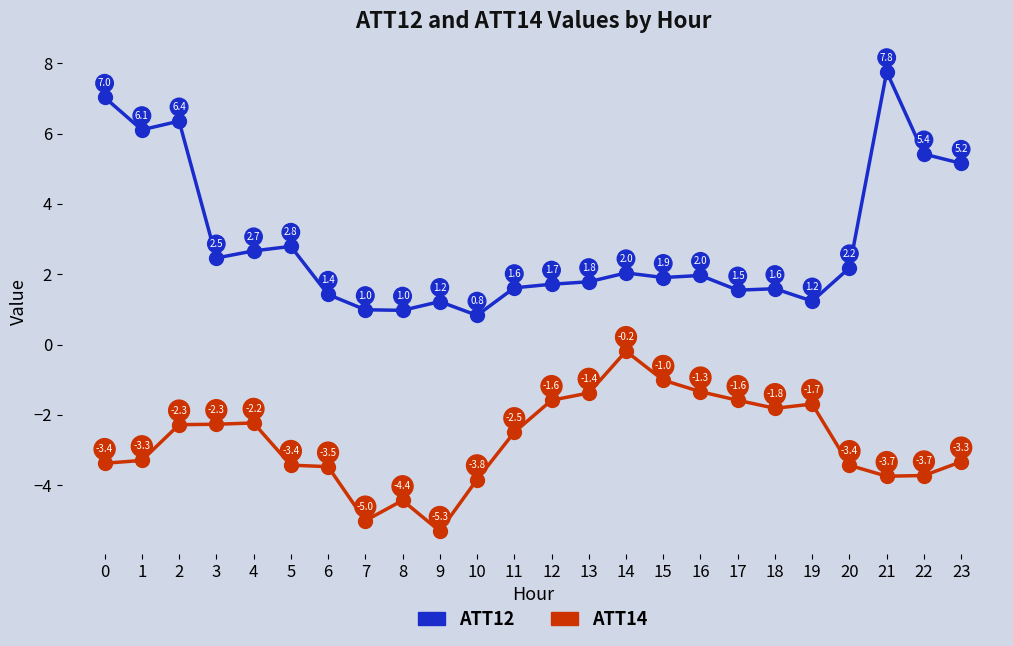

What is the value of the ATT14 point at the 10th from the left?

-5.3